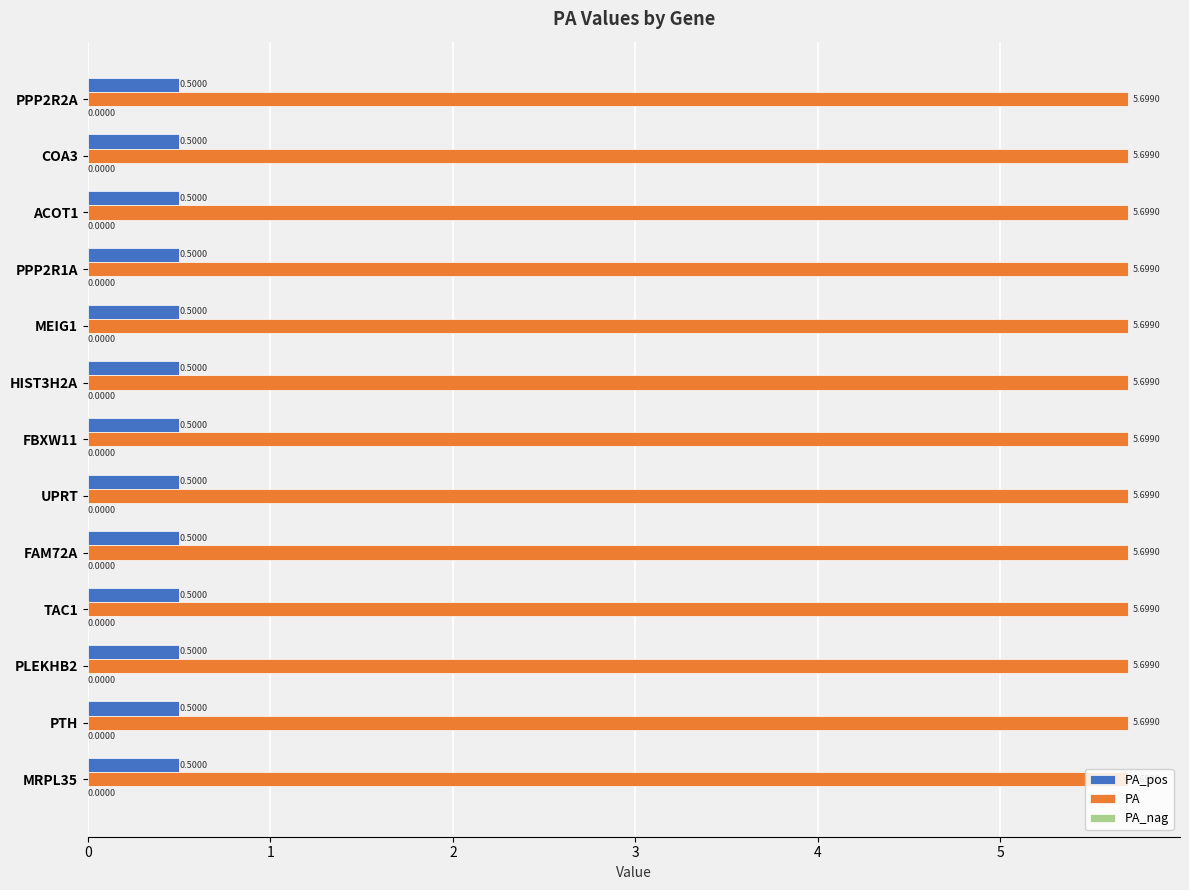

What is the difference between the highest and lowest values at PLEKHB2?

5.2